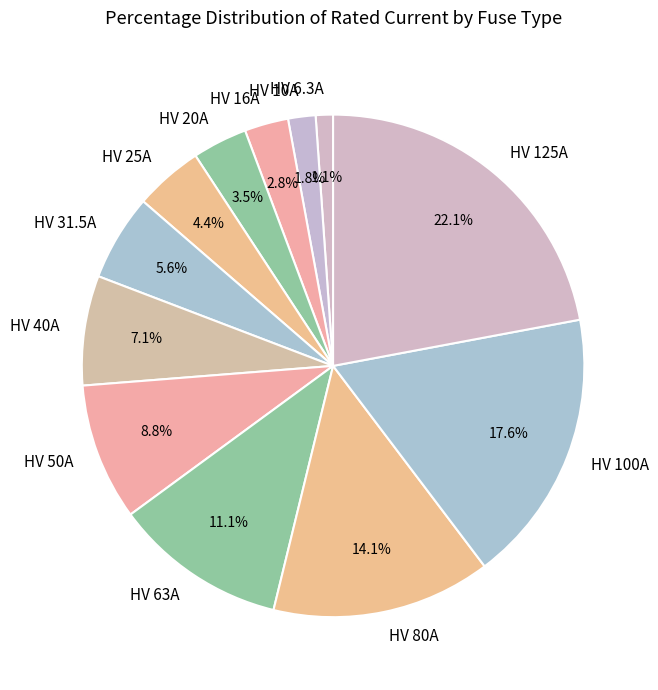

Count the number of slices in the pie.

12